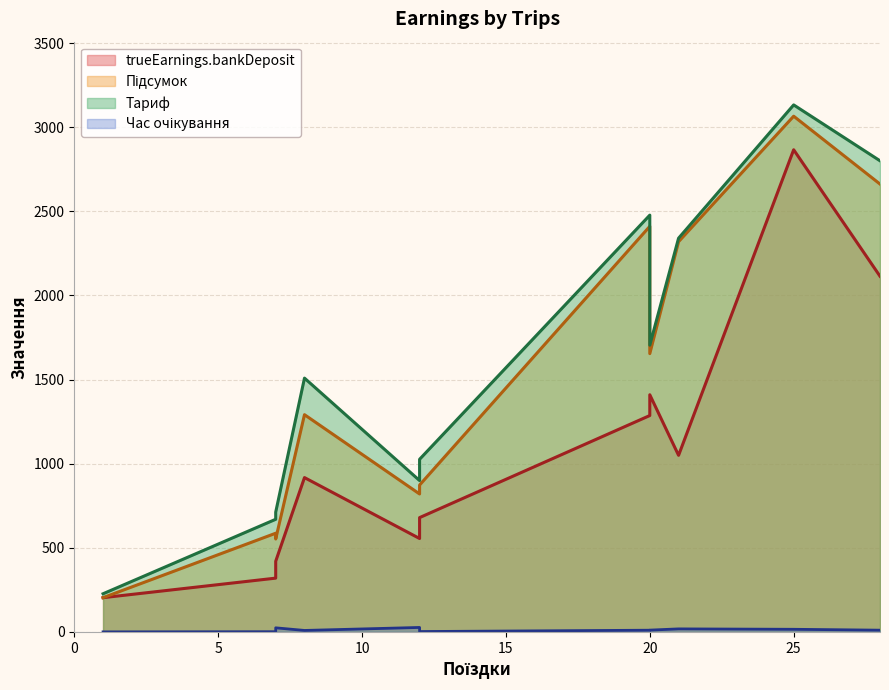

Is the value of Тариф at 12 greater than the value of trueEarnings.bankDeposit at 20?

No